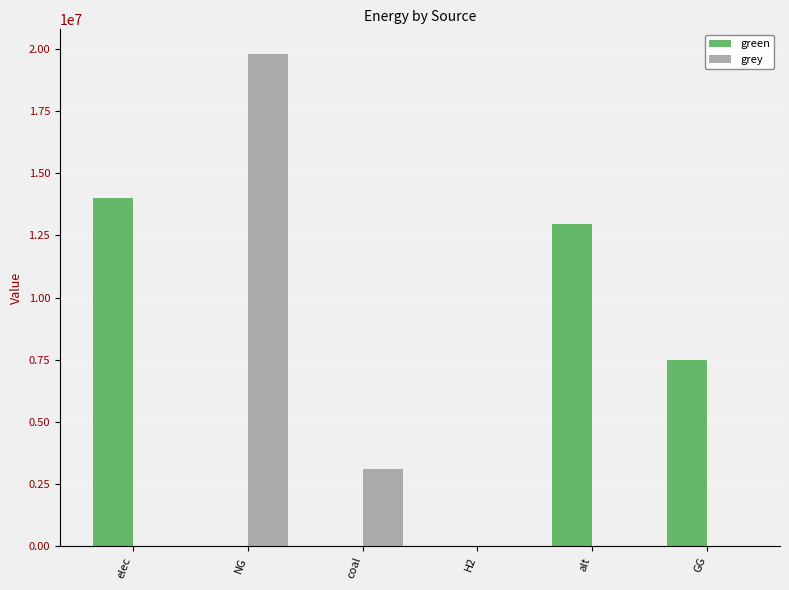

Is it true that green equals 7500000.0 at GG?

True